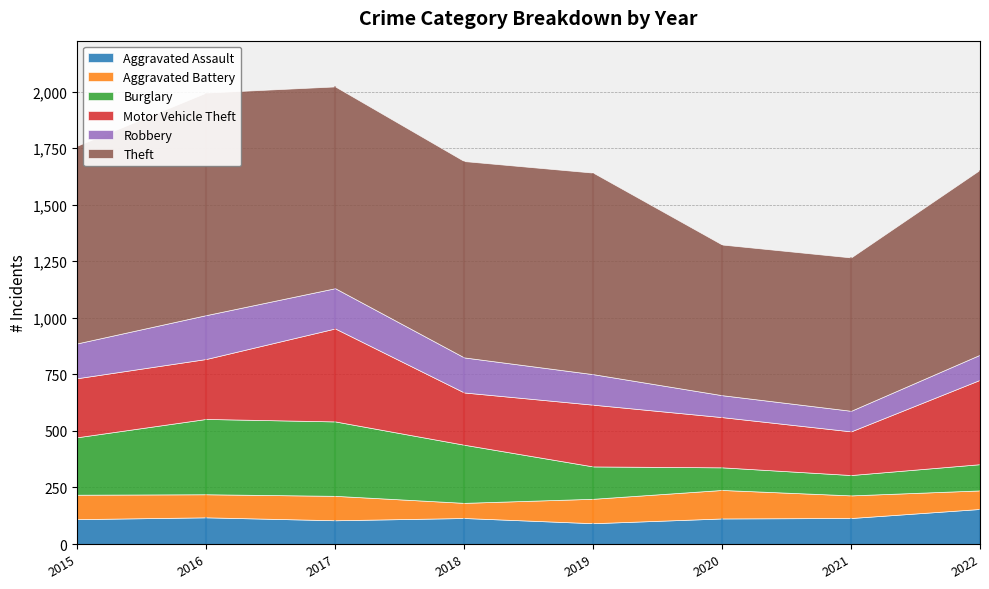

Which series has the largest total across all categories?

Theft